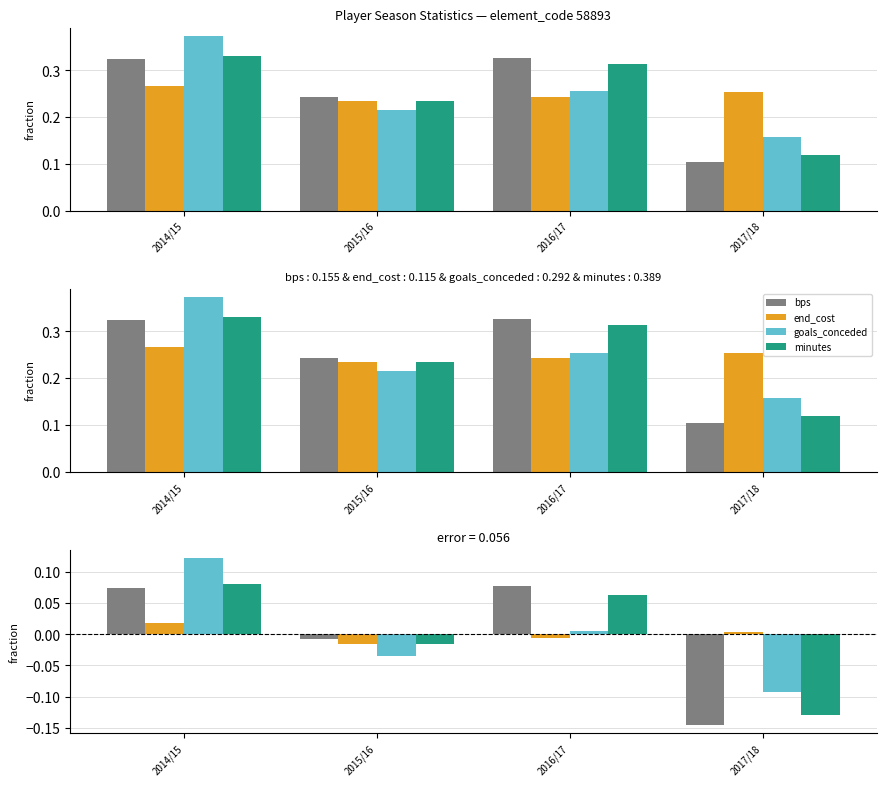

How many bars are there in total?

16